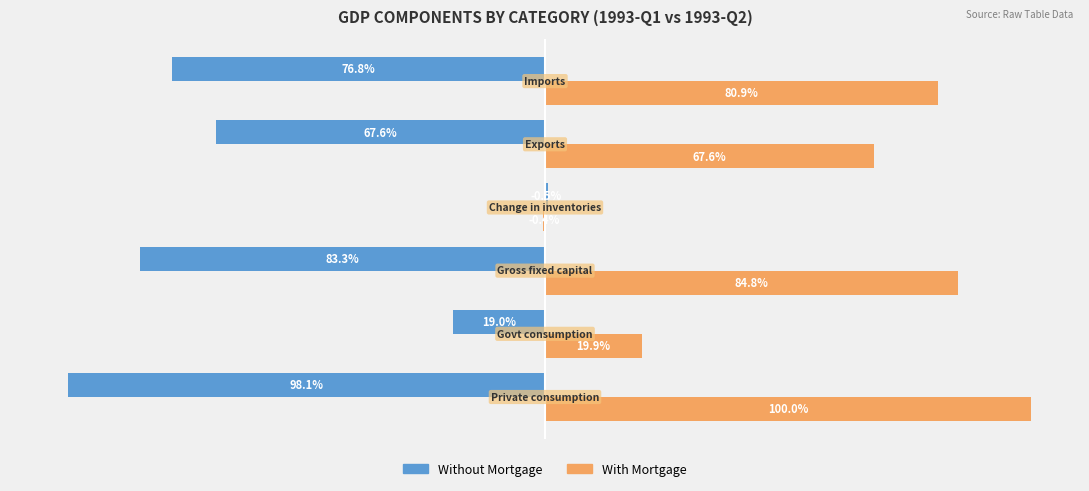

Which series has the largest total across all categories?

With Mortgage